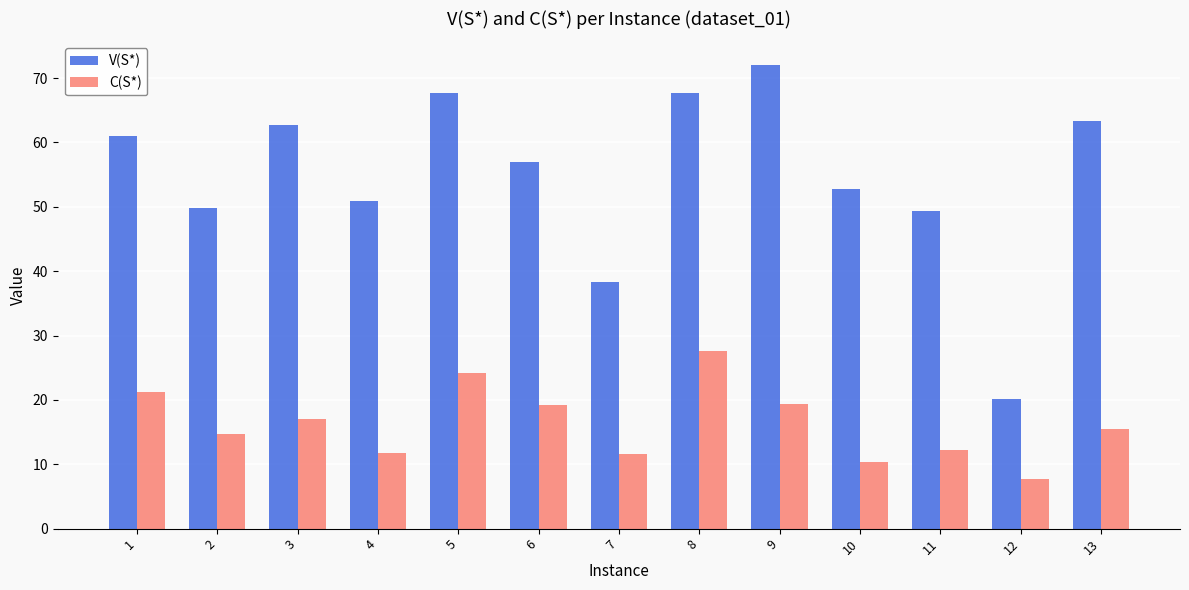

List the series in order of their overall mean, lowest first.

C(S*), V(S*)